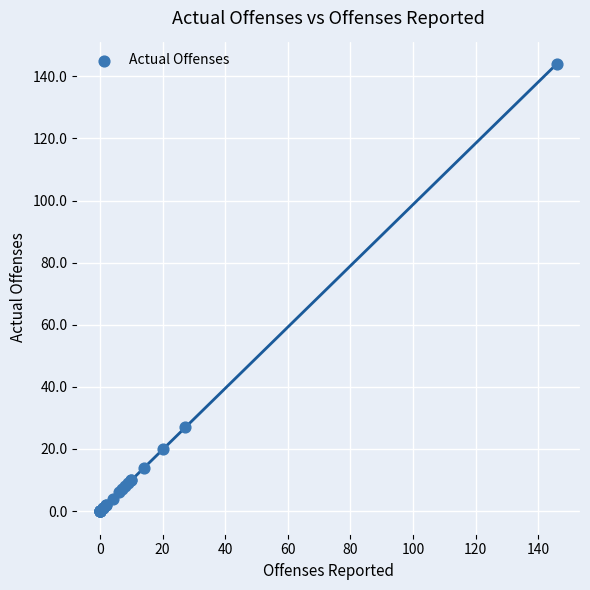

What Y value in the scatter plot is closest to 72?

27